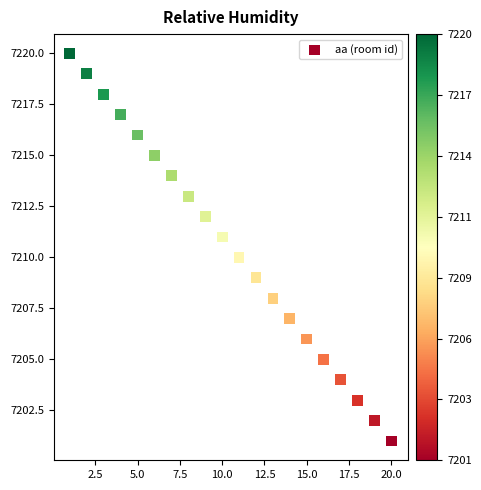

What is the range of X values (max minus min)?

19